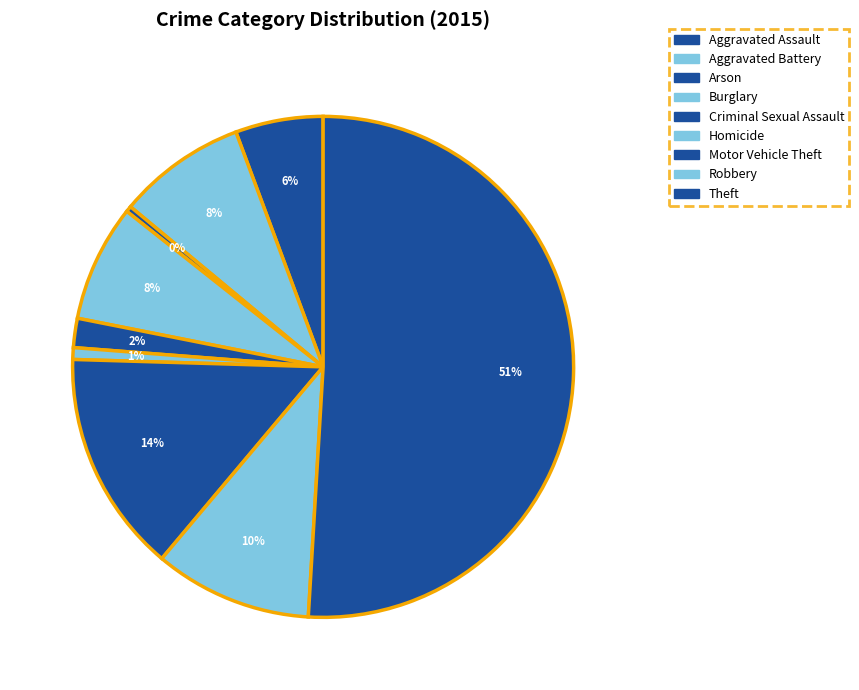

Which has a higher value, Burglary or Theft?

Theft